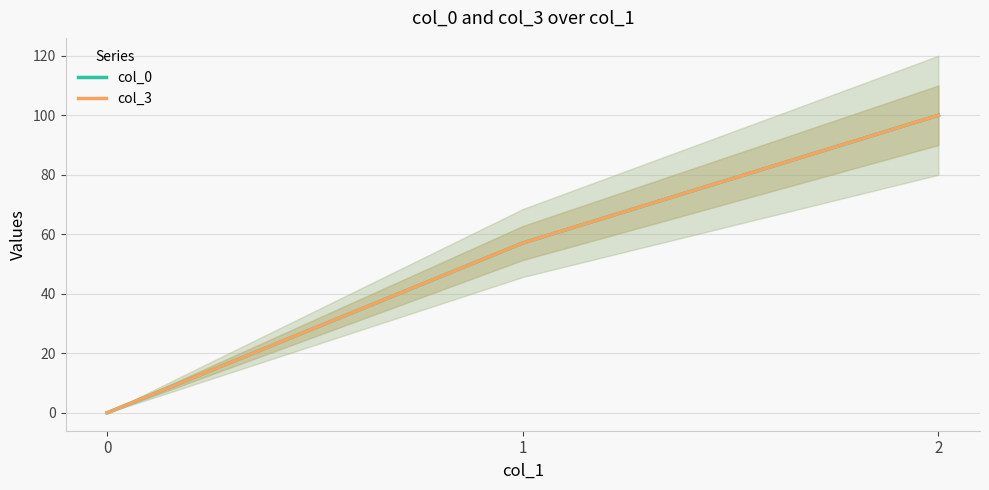

The value of col_3 at 1 is 20.1. True or false?

False